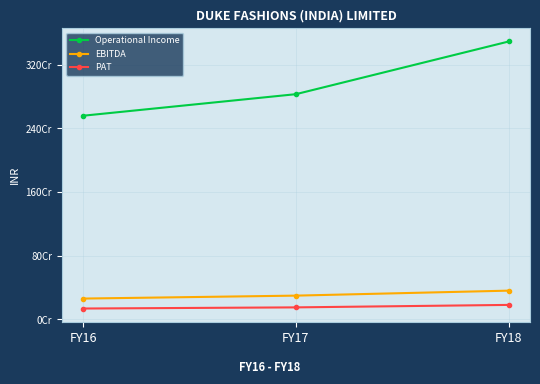

Does the chart have visible grid lines?

Yes